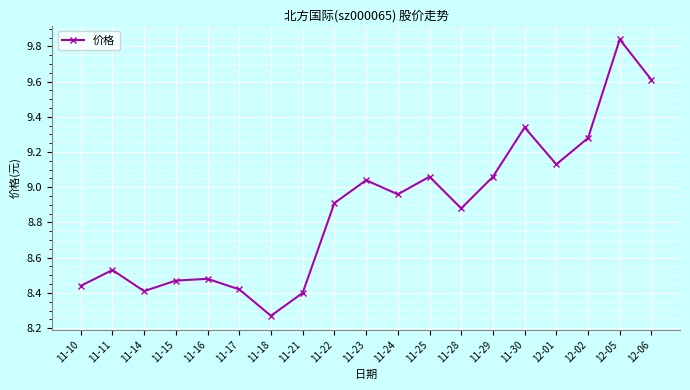

What is the label of the 4th point from the right?

12-01